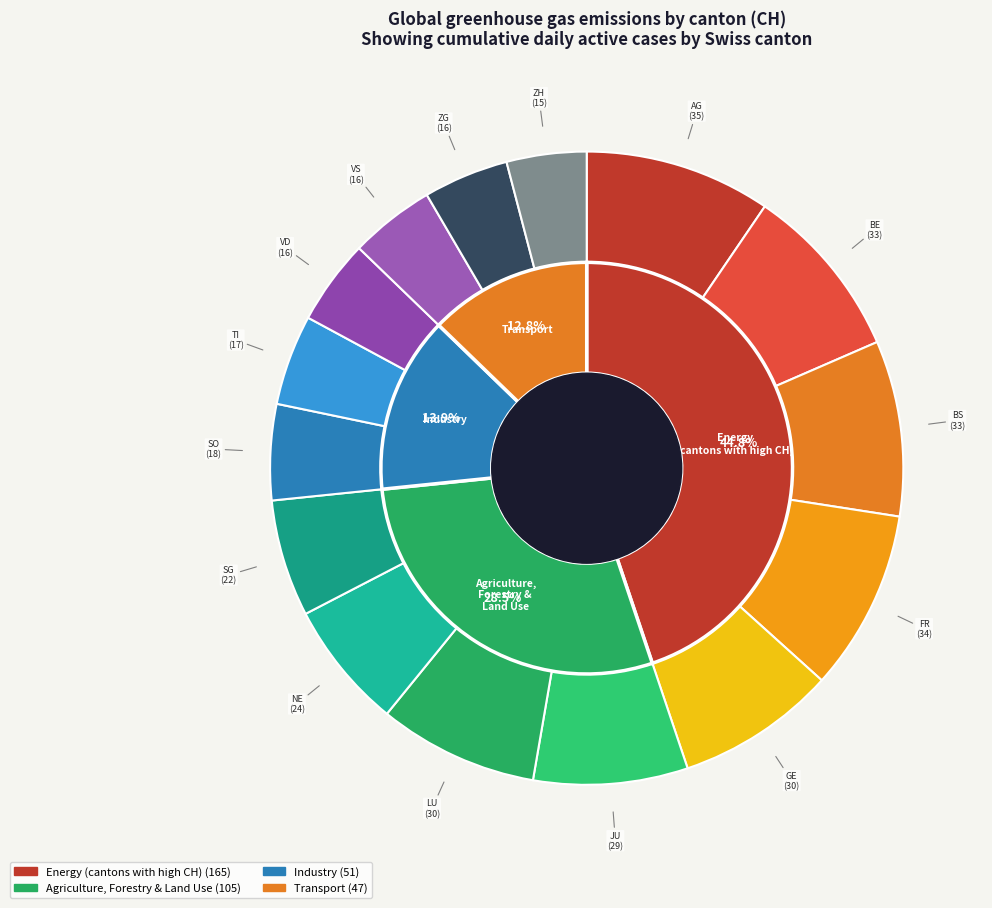

Do 35 and ZG together represent more than half of the pie?

No